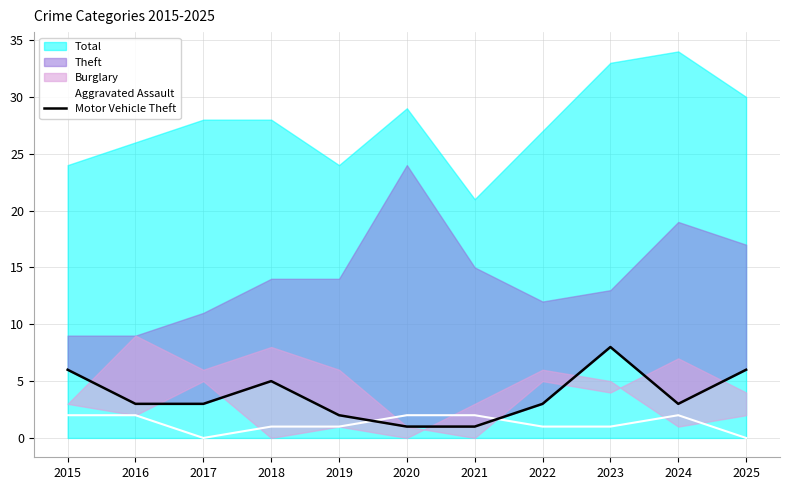

In Motor Vehicle Theft, how many points are lower than both neighbors (excluding endpoints)?

1